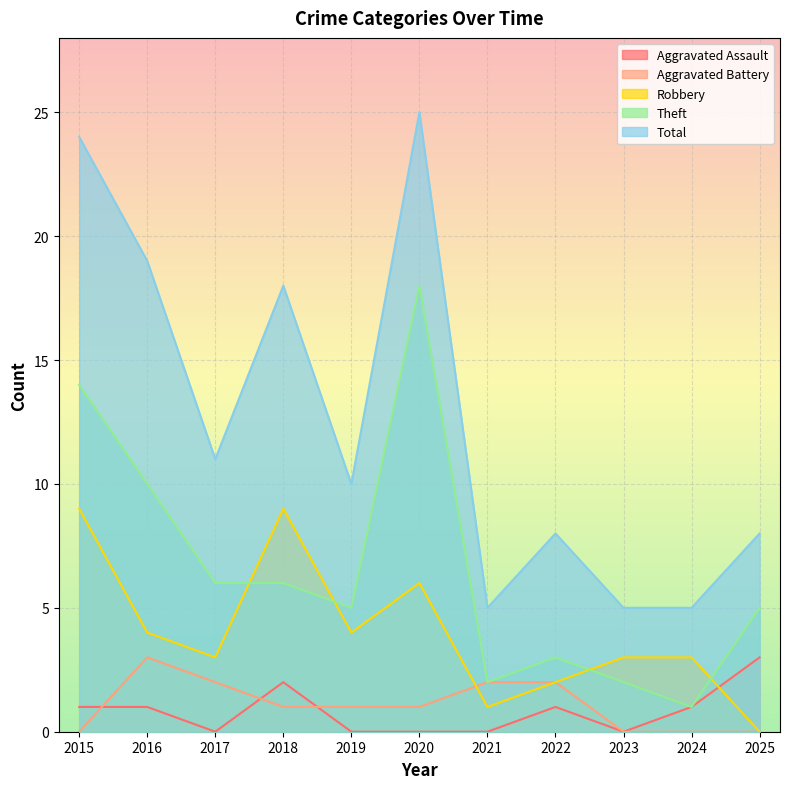

Between which two adjacent categories do Robbery and Aggravated Battery first intersect?

2020 and 2021